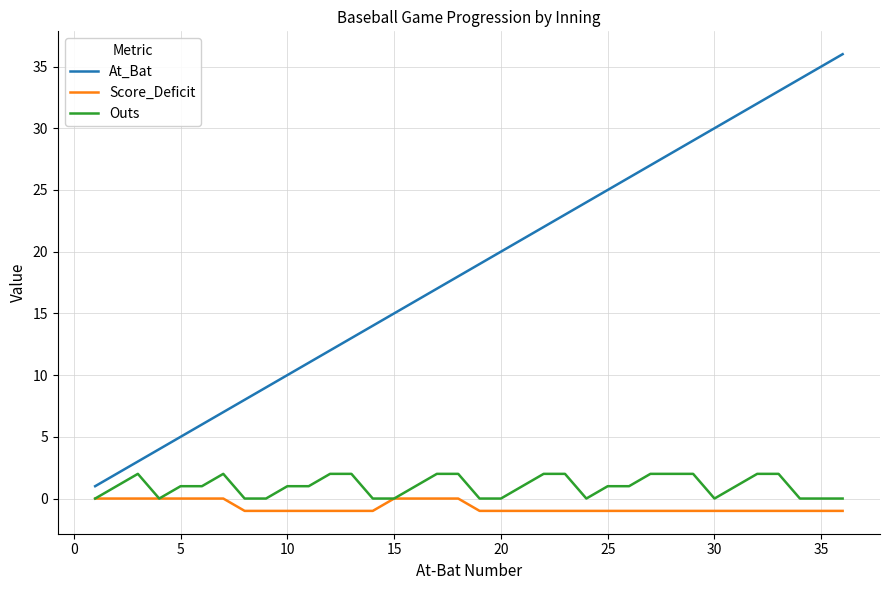

What is the difference between the highest and lowest values at 13?

14